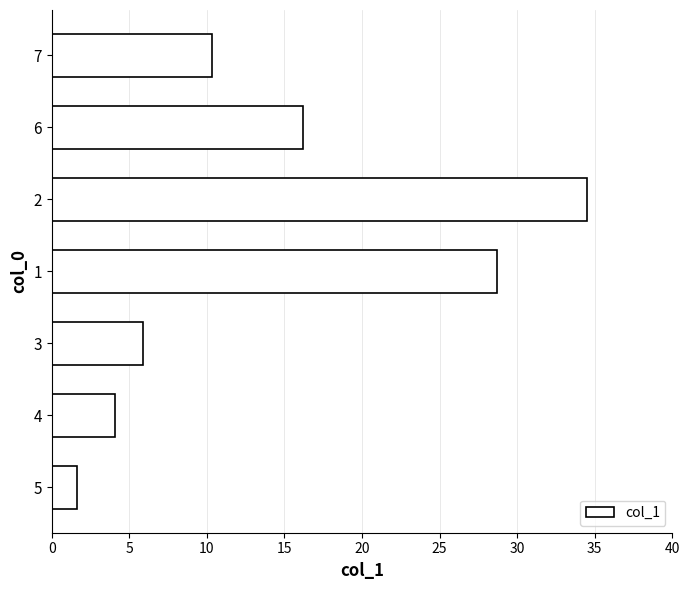

True or false: the data shows 4.1 at 4.

True